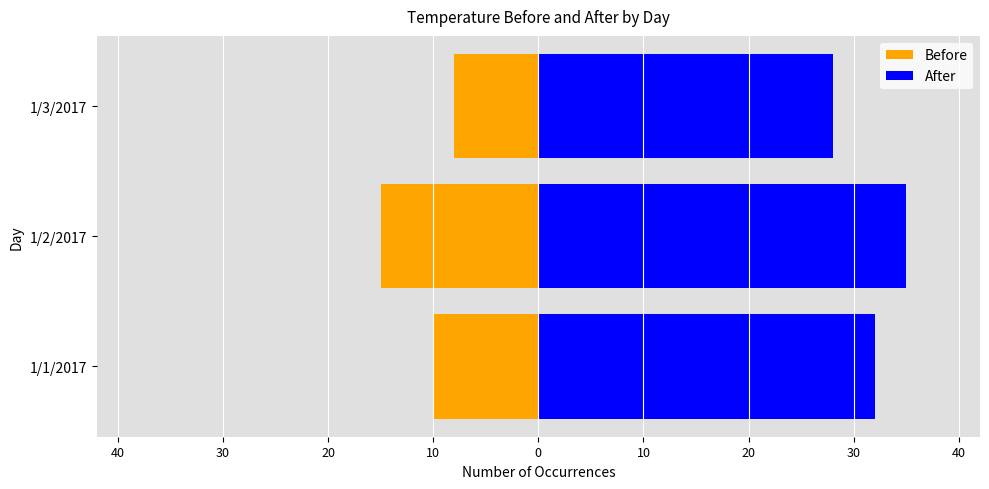

What is the value of the After bar at the 2nd from the left?

35